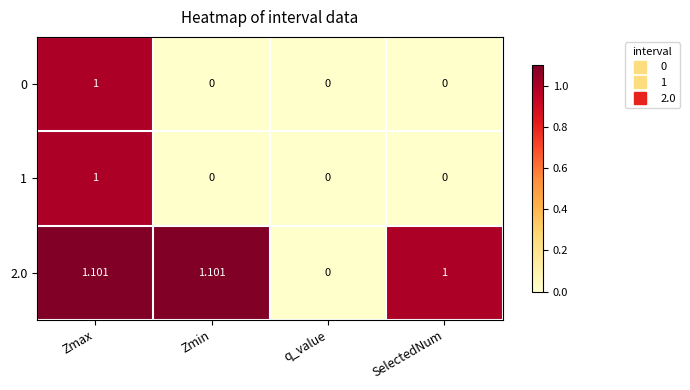

At which label is 2.0 closest to 0?

q_value